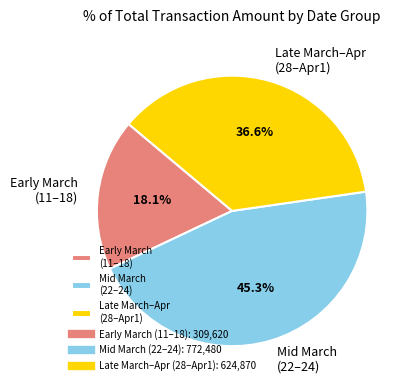

What percentage is NOT represented by Early March (11–18)?

81.9%